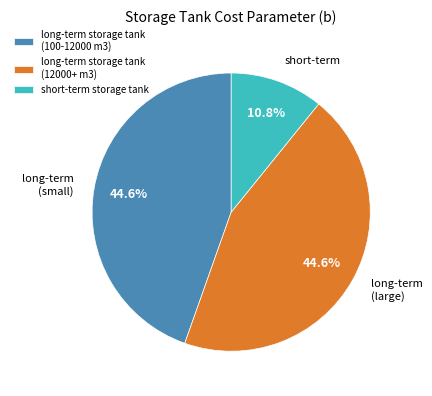

Which slice is the smallest?

short-term storage tank